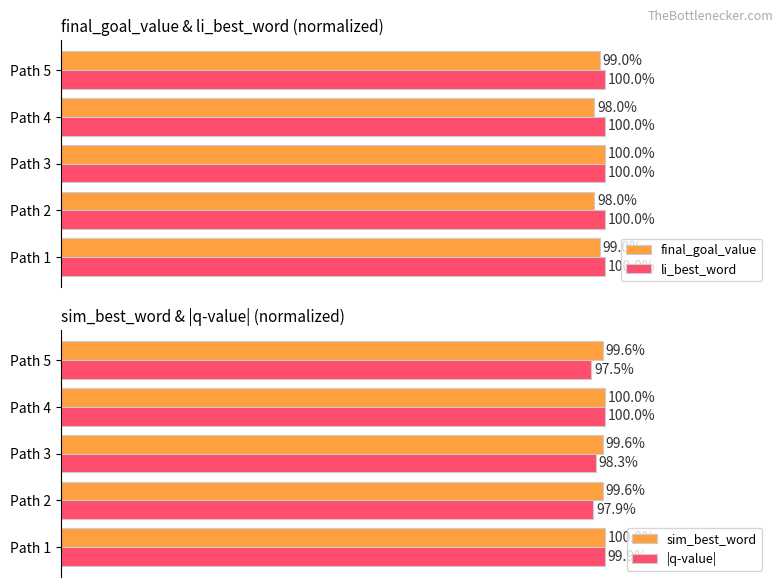

How many bars are there in total?

20